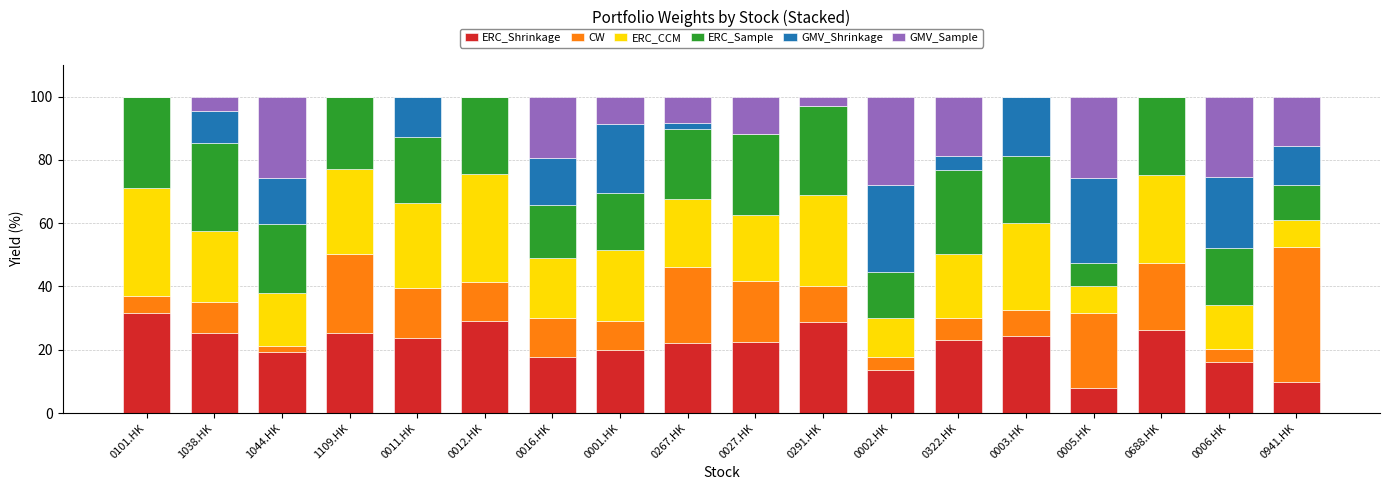

The ERC_Shrinkage series shows 23.1 at 0322.HK. True or false?

True